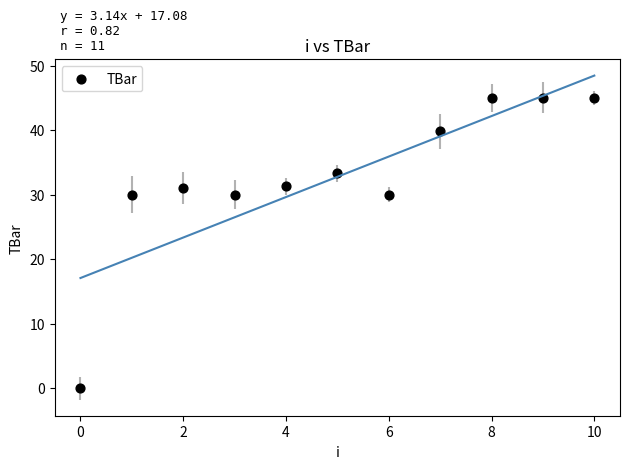

What is the range of Y values (max minus min)?

45.0